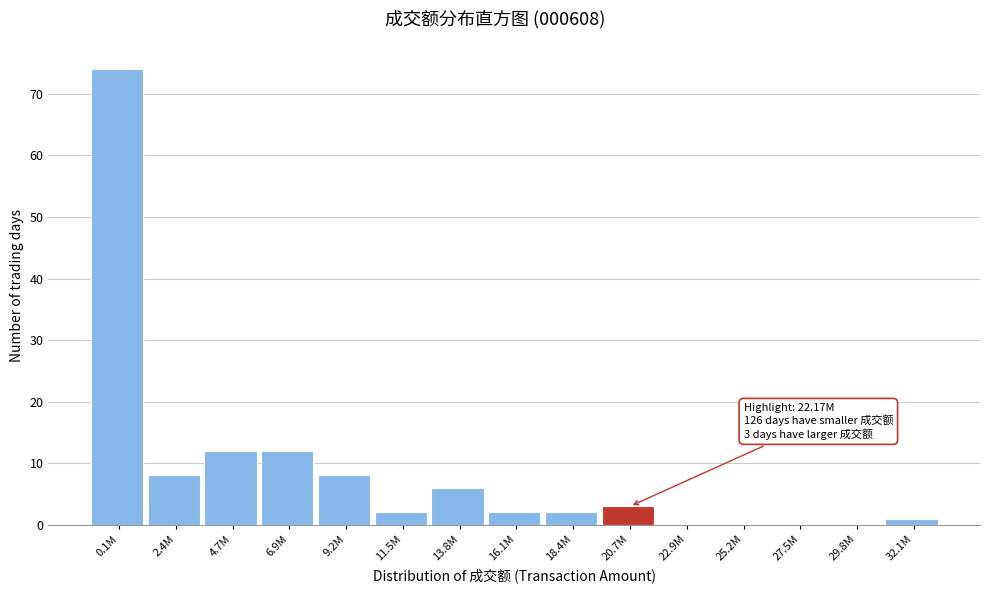

Reading left to right, what are all the values shown in this chart?

0.1M=74	2.4M=8	4.7M=12	6.9M=12	9.2M=8	11.5M=2	13.8M=6	16.1M=2	18.4M=2	20.7M=3	22.9M=0	25.2M=0	27.5M=0	29.8M=0	32.1M=1